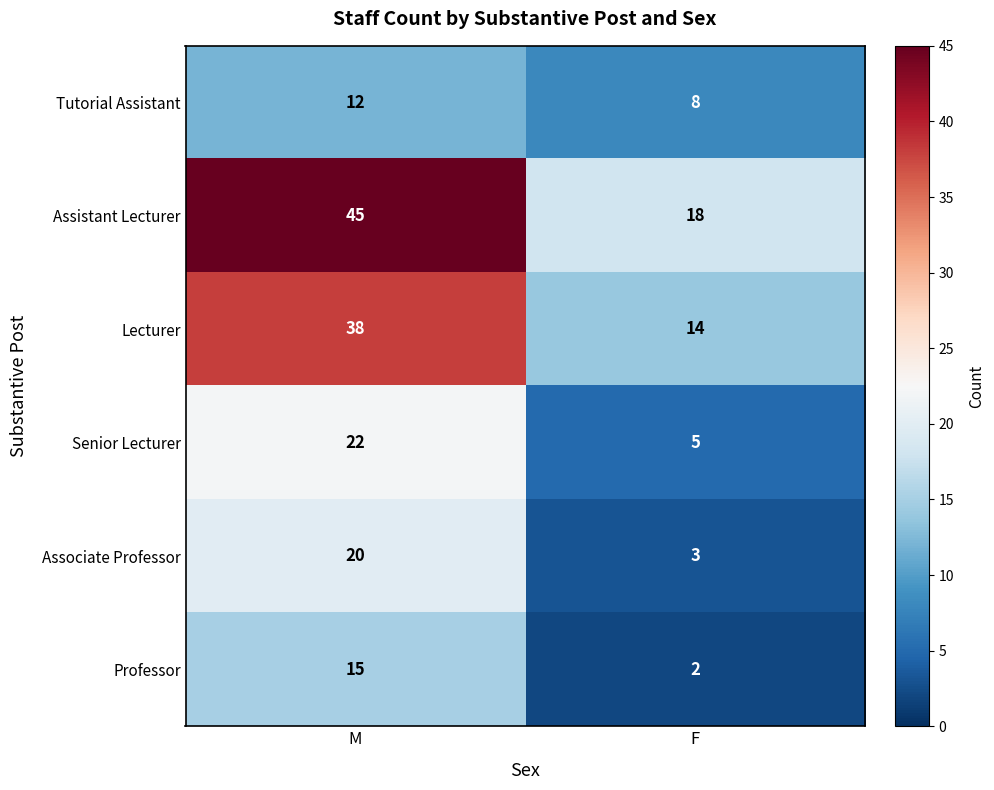

Where is Senior Lecturer nearest to the value 13?

F